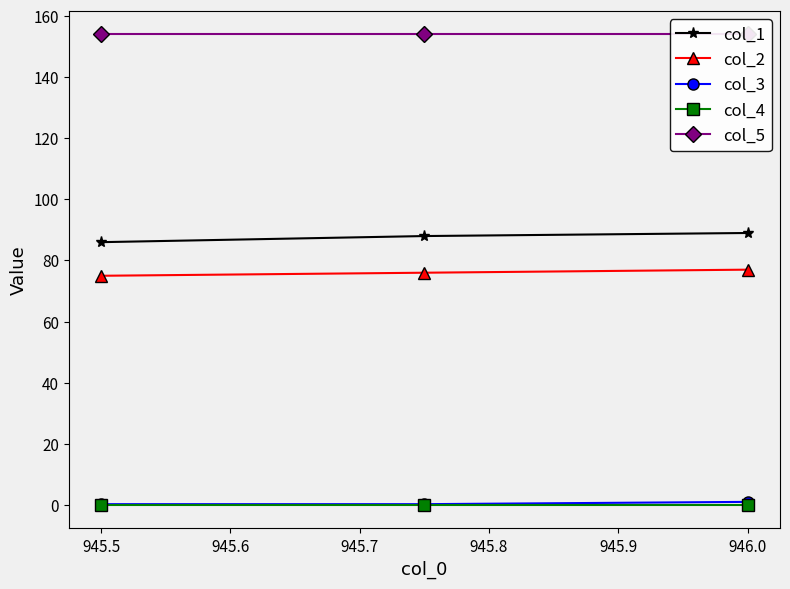

Is it true that col_4 equals 0.0 at 946.0?

True